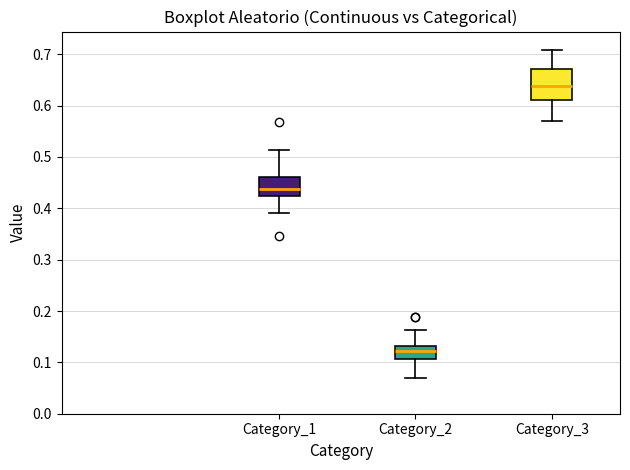

Which box is the tallest, from its lower edge to its upper edge?

Category_3